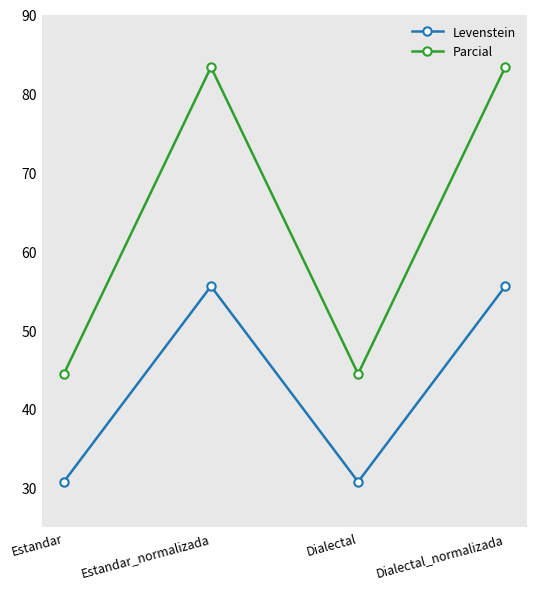

What is the sum of the Parcial values at Dialectal_normalizada and Dialectal?

127.8